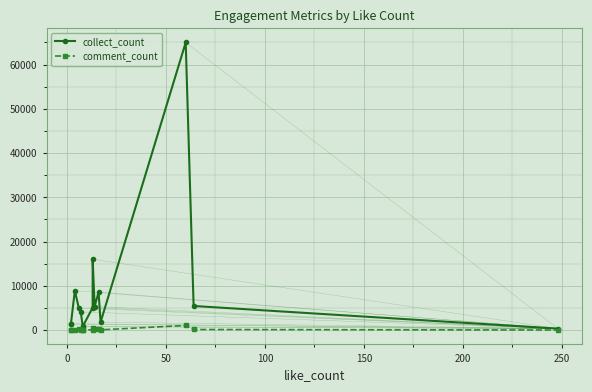

True or false: collect_count and comment_count cross at least once.

False